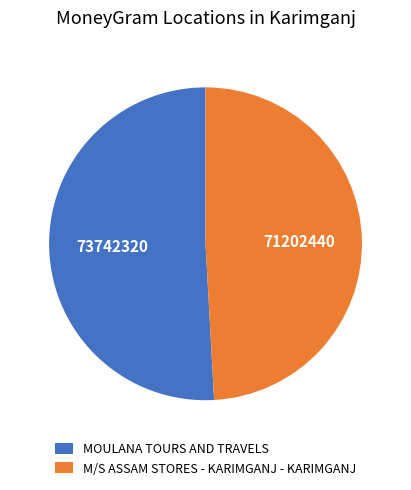

What is the majority slice?

MOULANA TOURS AND TRAVELS